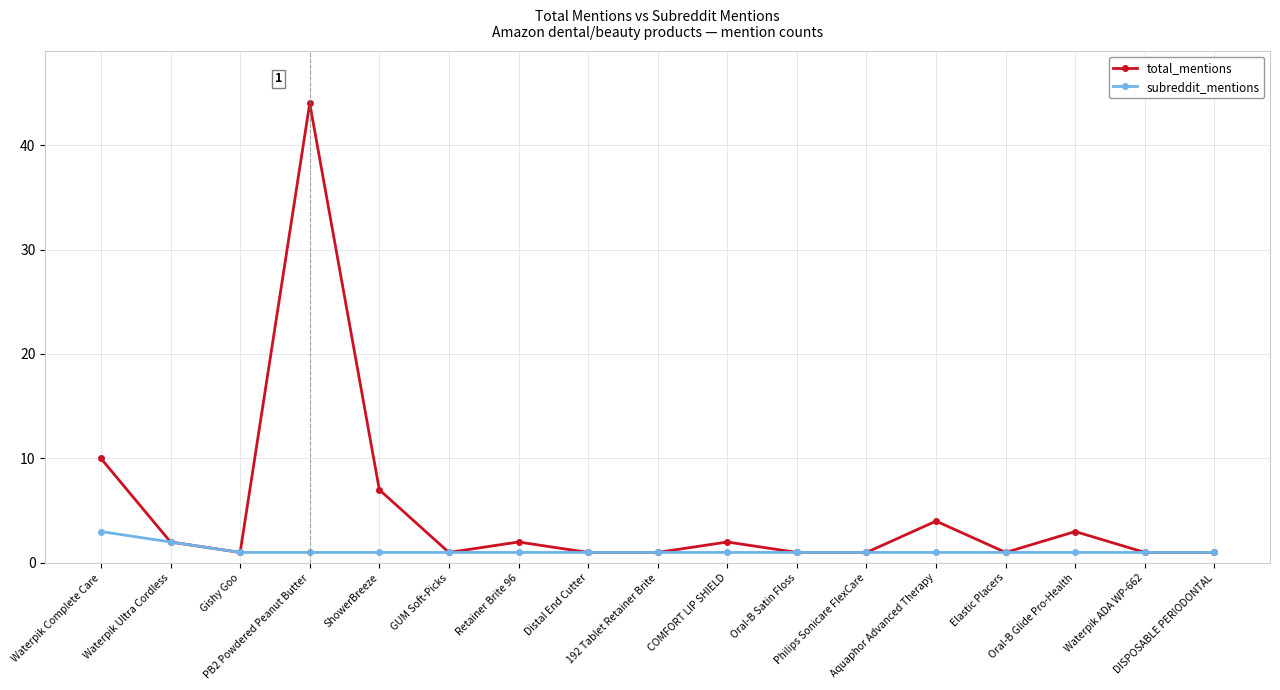

Reading right to left, transcribe all the data shown in this chart.

total_mentions: DISPOSABLE PERIODONTAL=1	Waterpik ADA WP-662=1	Oral-B Glide Pro-Health=3	Elastic Placers=1	Aquaphor Advanced Therapy=4	Philips Sonicare FlexCare=1	Oral-B Satin Floss=1	COMFORT LIP SHIELD=2	192 Tablet Retainer Brite=1	Distal End Cutter=1	Retainer Brite 96=2	GUM Soft-Picks=1	ShowerBreeze=7	PB2 Powdered Peanut Butter=44	Gishy Goo=1	Waterpik Ultra Cordless=2	Waterpik Complete Care=10
subreddit_mentions: DISPOSABLE PERIODONTAL=1	Waterpik ADA WP-662=1	Oral-B Glide Pro-Health=1	Elastic Placers=1	Aquaphor Advanced Therapy=1	Philips Sonicare FlexCare=1	Oral-B Satin Floss=1	COMFORT LIP SHIELD=1	192 Tablet Retainer Brite=1	Distal End Cutter=1	Retainer Brite 96=1	GUM Soft-Picks=1	ShowerBreeze=1	PB2 Powdered Peanut Butter=1	Gishy Goo=1	Waterpik Ultra Cordless=2	Waterpik Complete Care=3